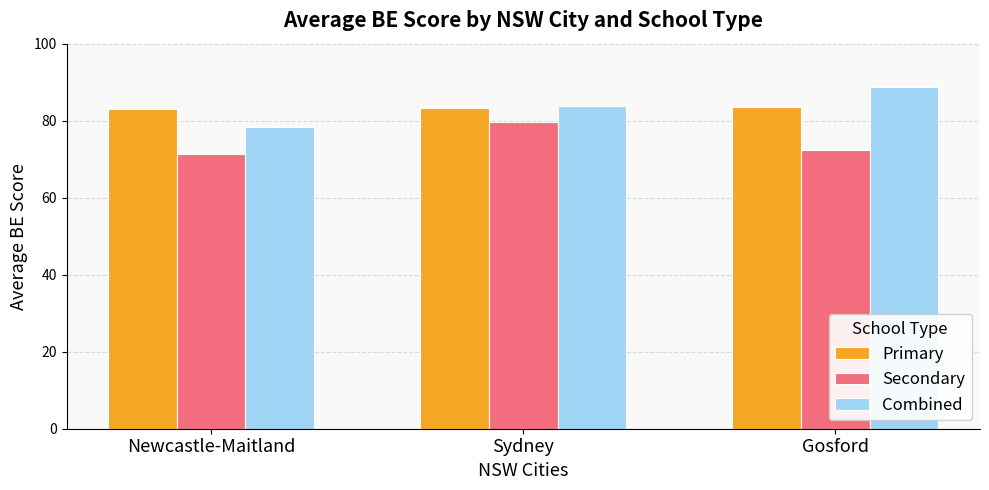

What is the lowest value of the Combined series?

78.3